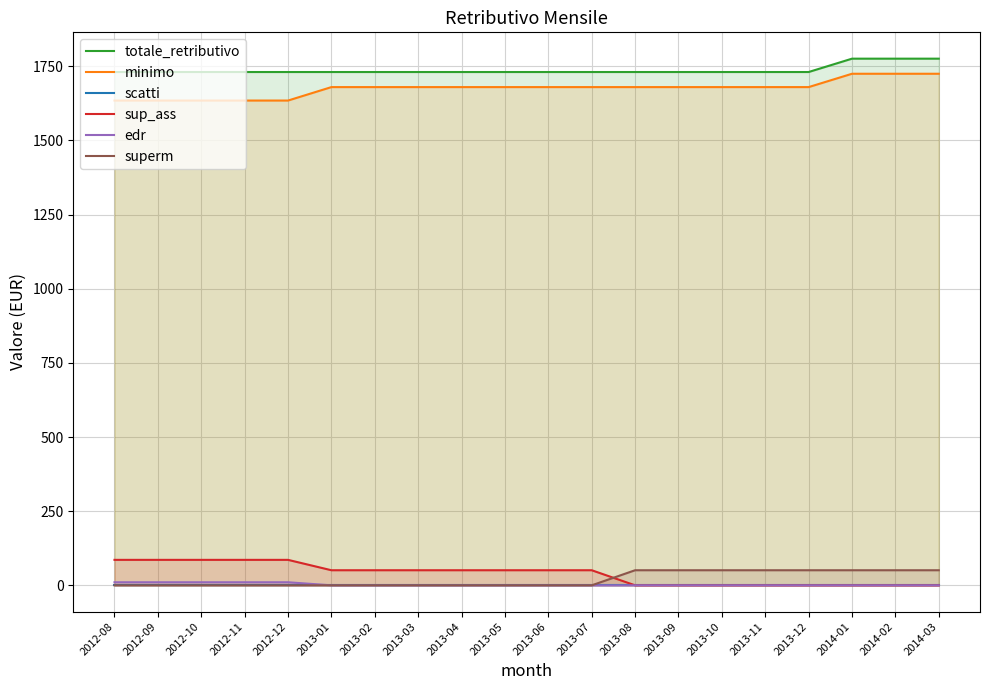

What are all the series names shown in the legend?

totale_retributivo, minimo, scatti, sup_ass, edr, superm